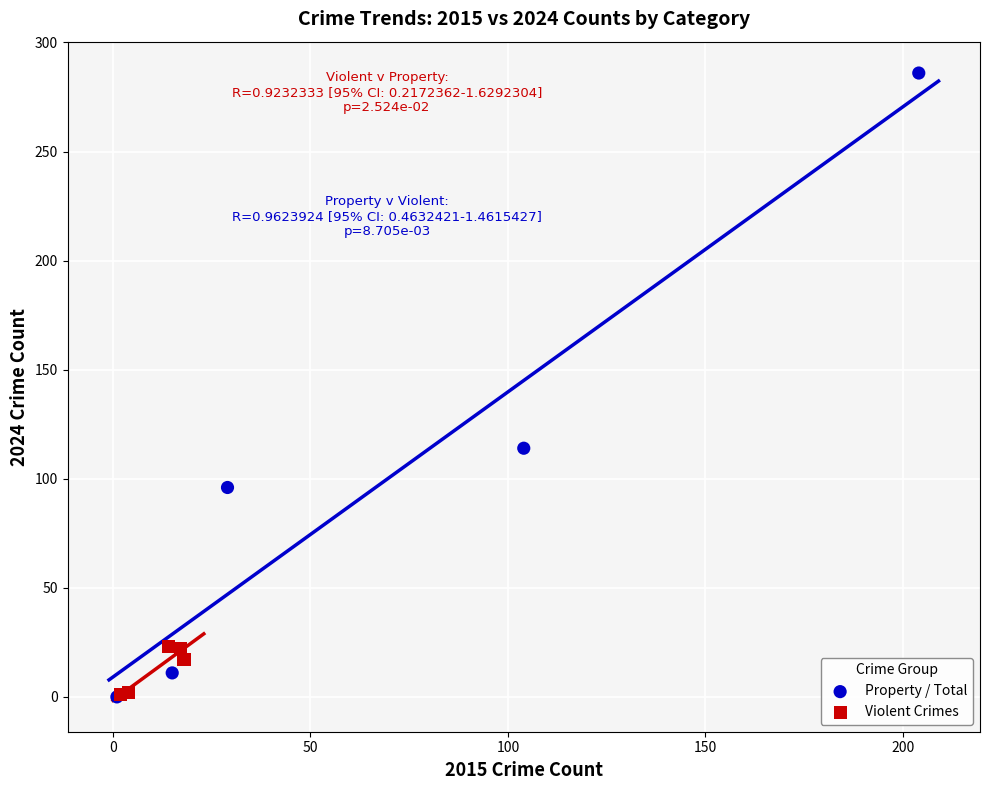

Which series has the largest Y range (max minus min)?

Property / Total